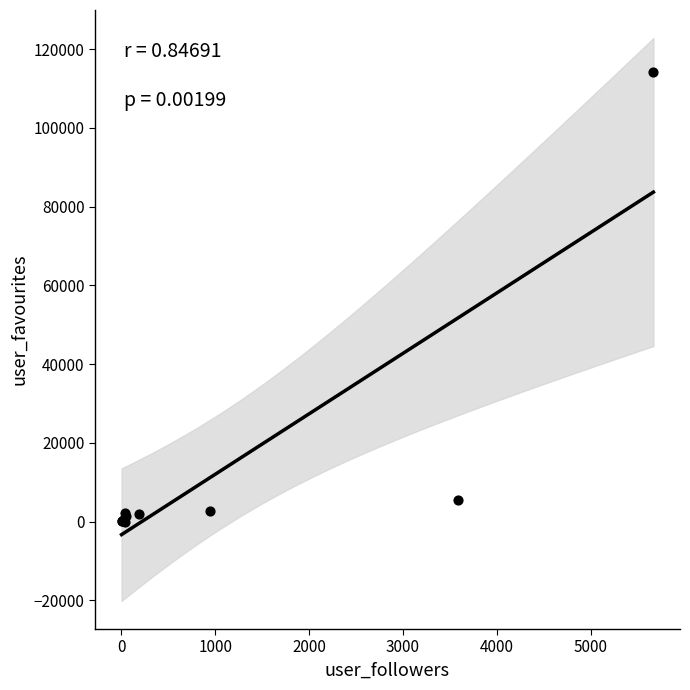

What Y value in the scatter plot is closest to 57111?

5487